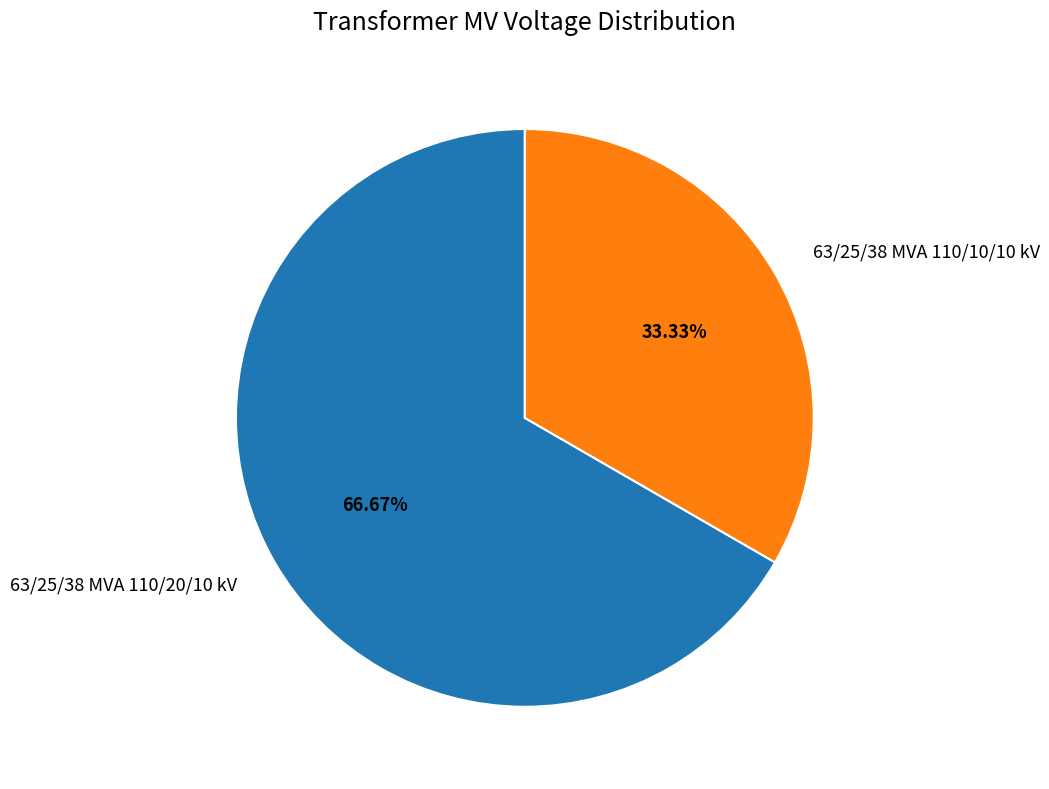

Rank the categories by value from lowest to highest.

63/25/38 MVA 110/10/10 kV, 63/25/38 MVA 110/20/10 kV